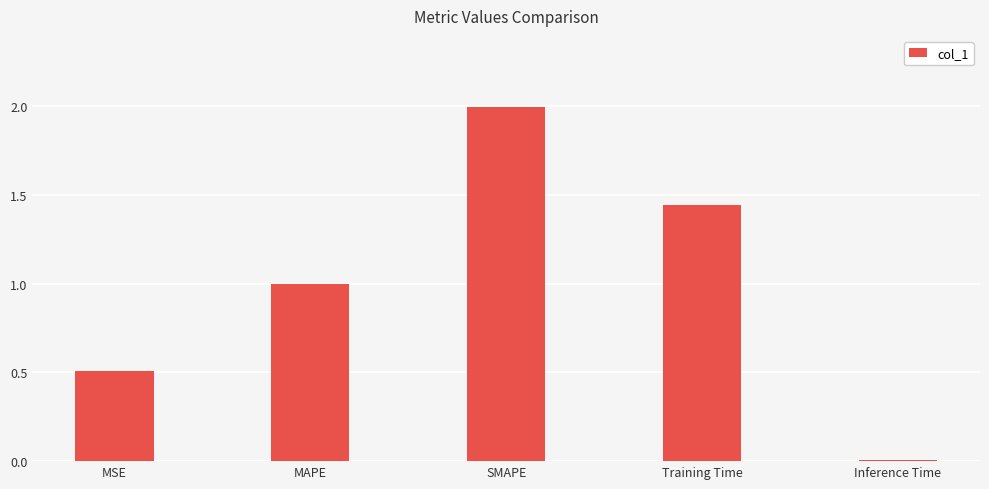

What is the difference between the maximum and second lowest values?

1.5